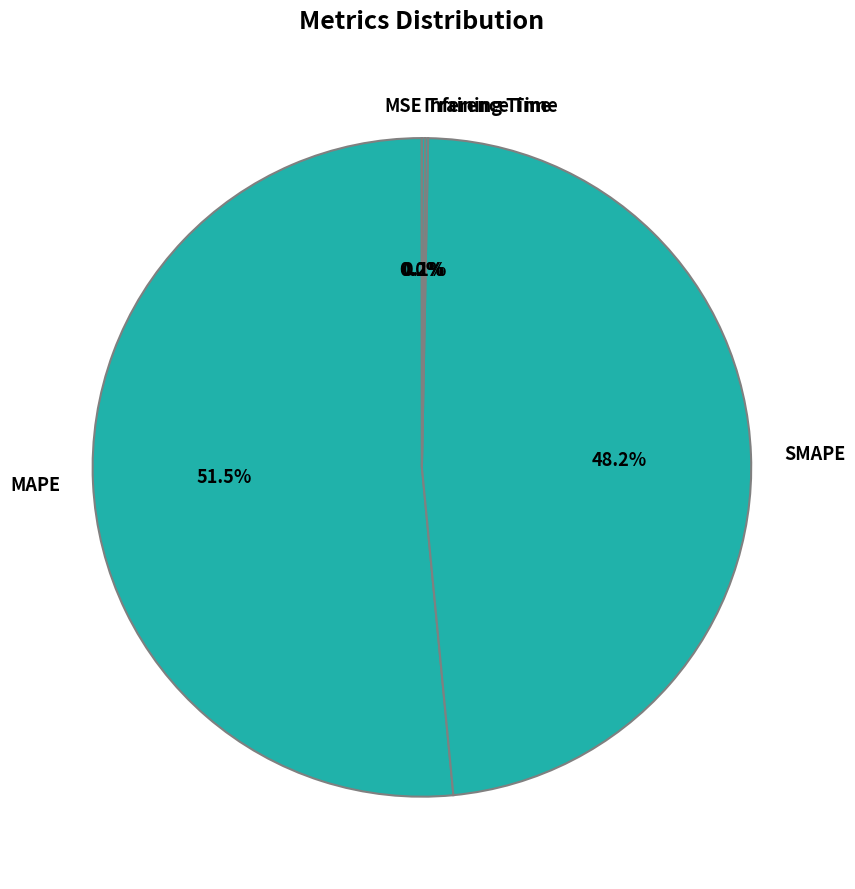

What is the largest slice in the pie chart?

MAPE